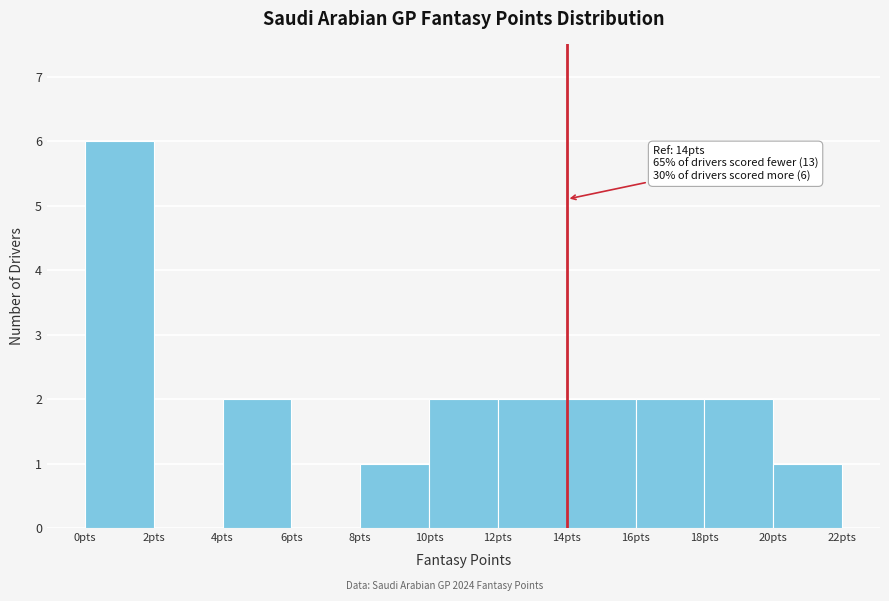

Over which range of the x-axis is the bar tallest?

0 to 2